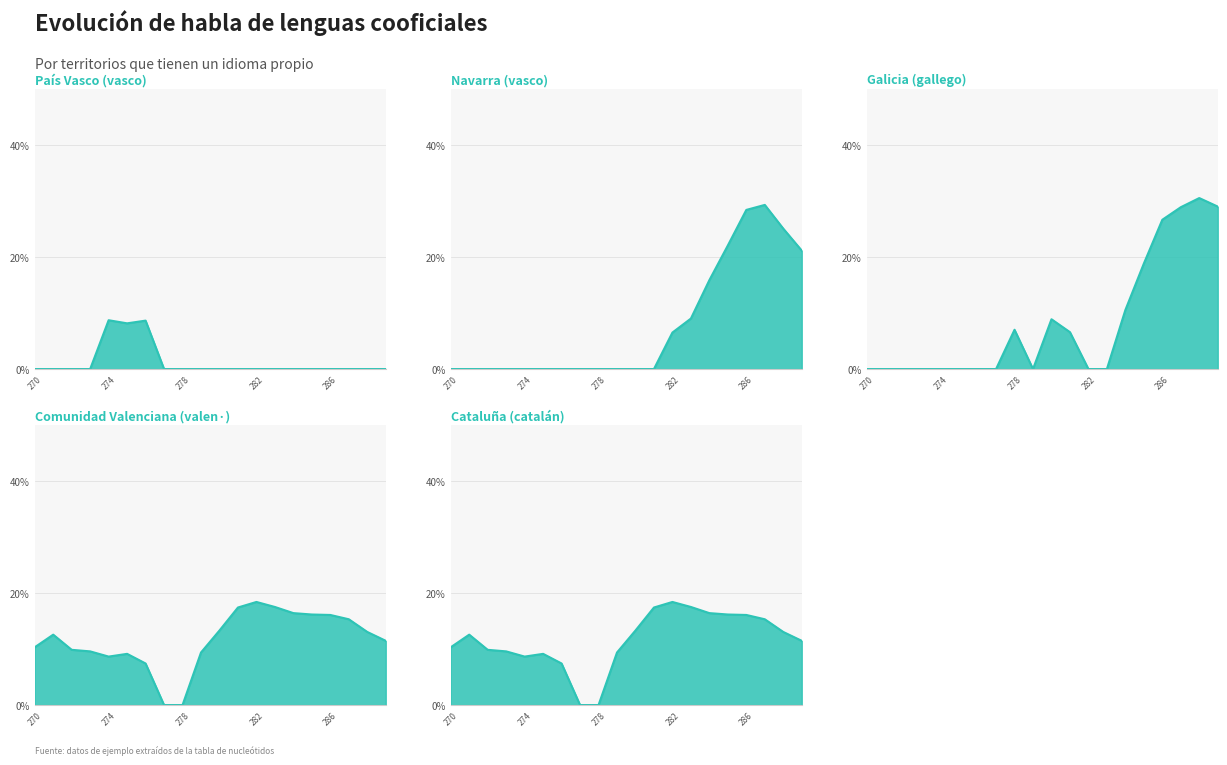

Is the value of Comunidad Valenciana (valen·) line at 8 greater than the value of Galicia (gallego) line at 17?

No